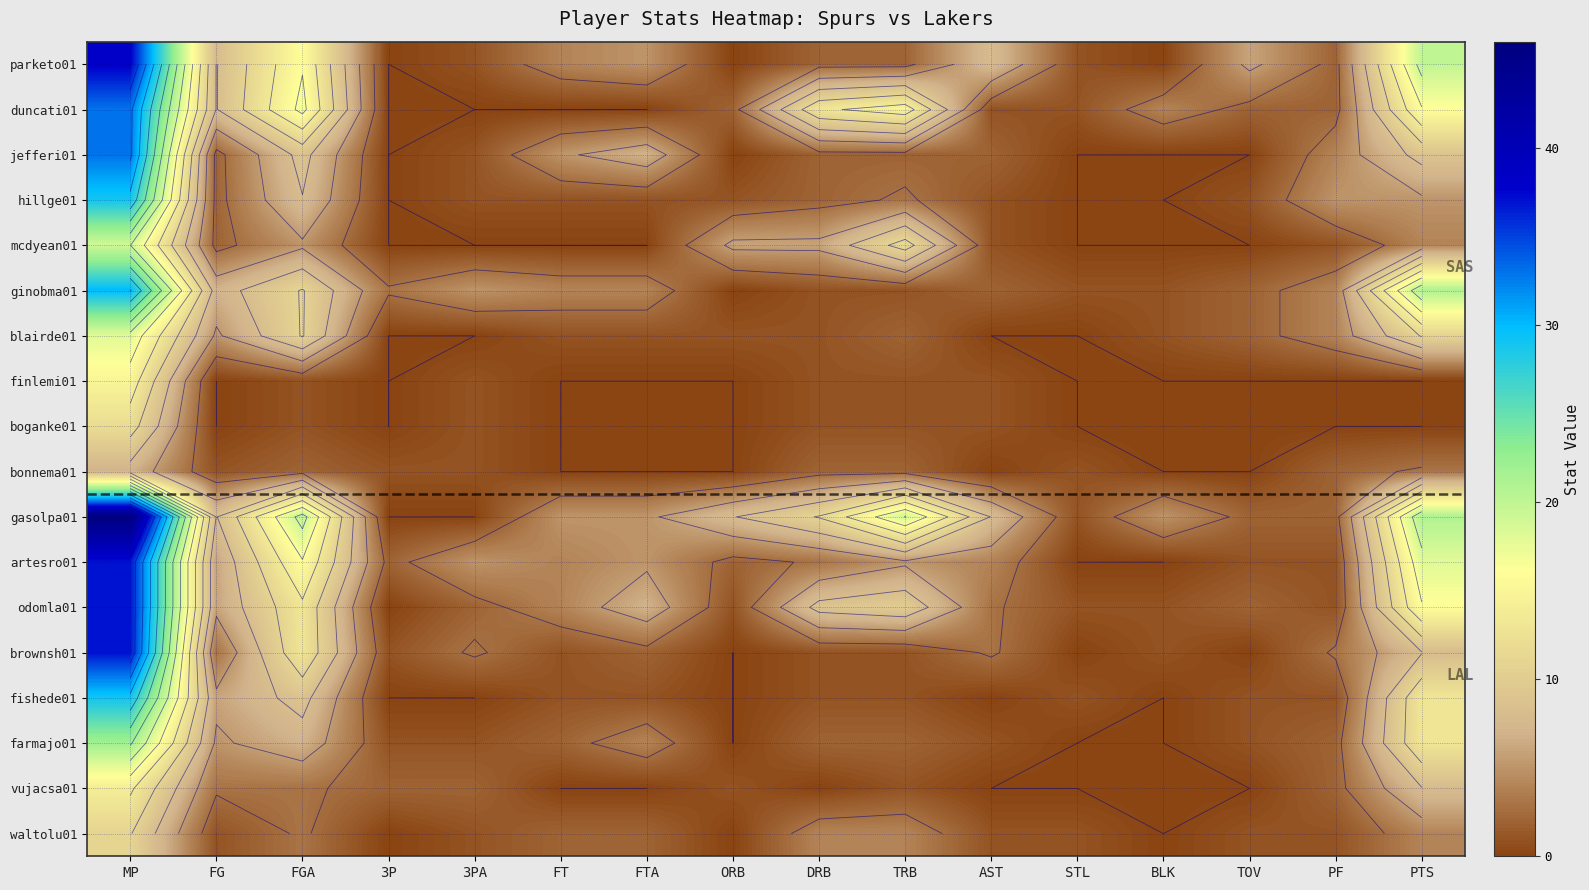

Which series has the largest range (max minus min)?

gasolpa01